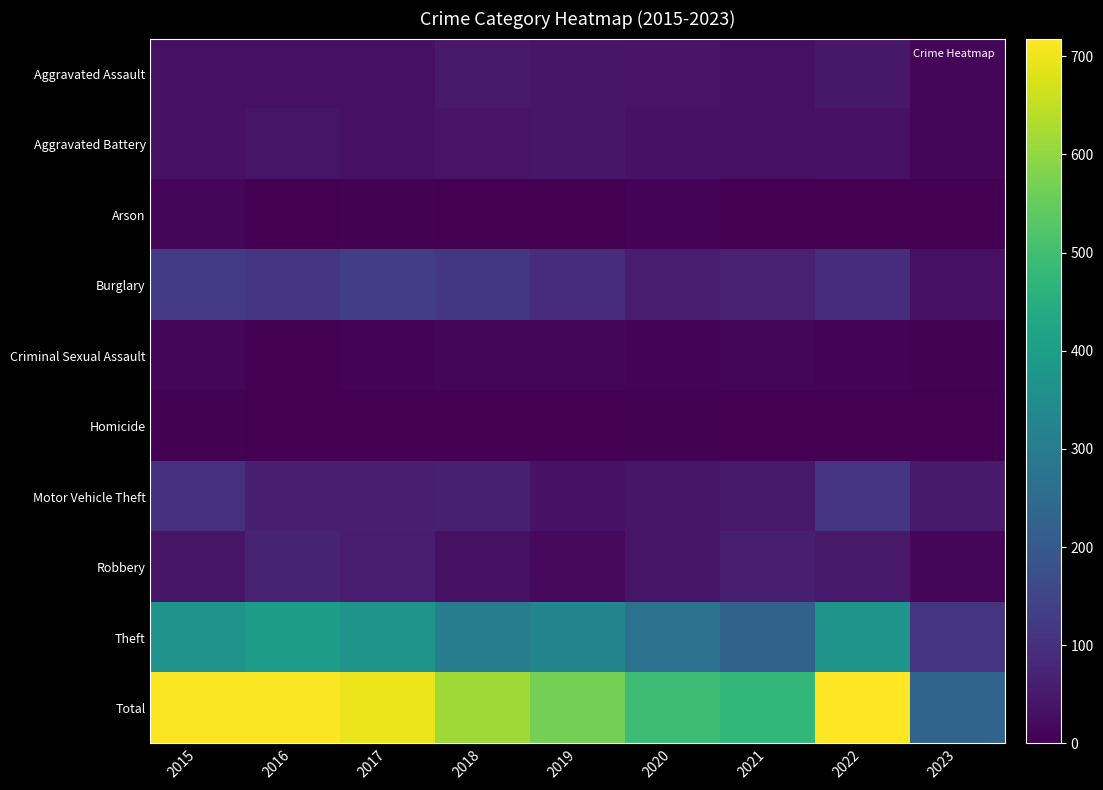

What is the maximum value shown in the chart?

718